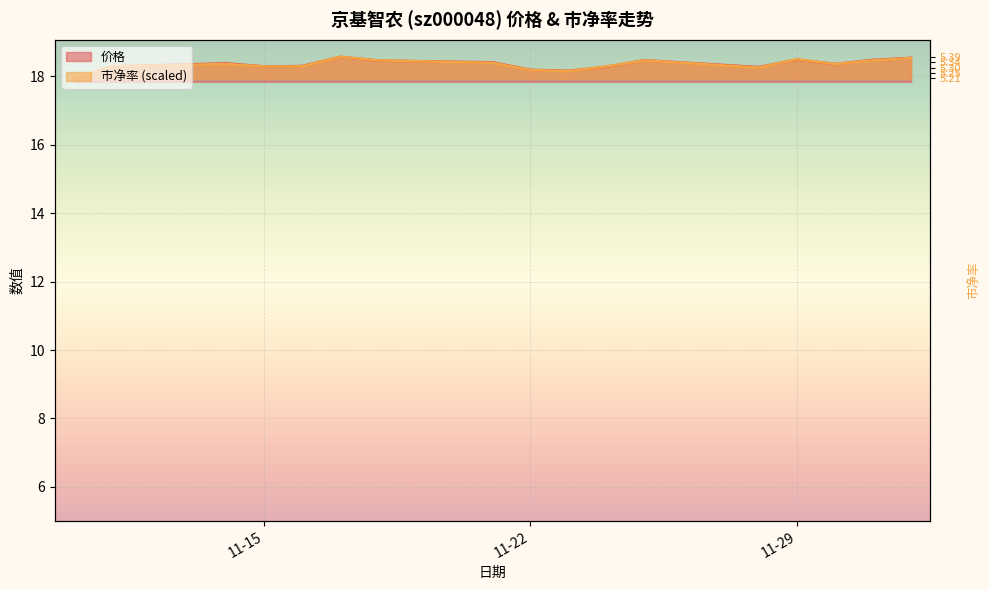

What is the label of the 11th point from the left?

2022-11-24